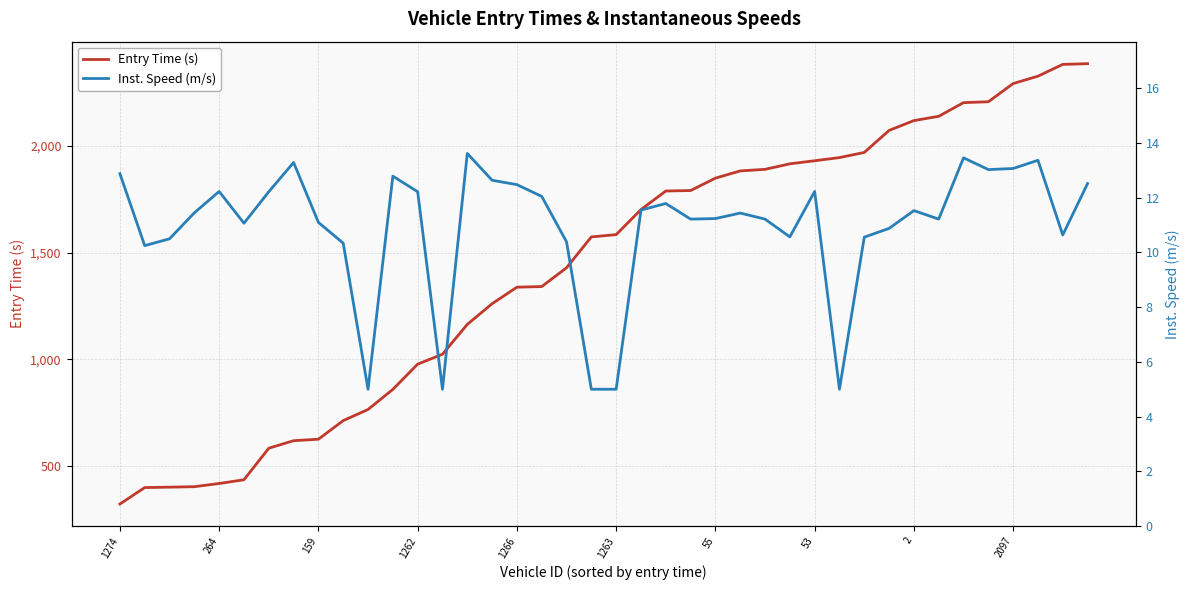

What is the maximum value for Entry Time (s)?

2383.1